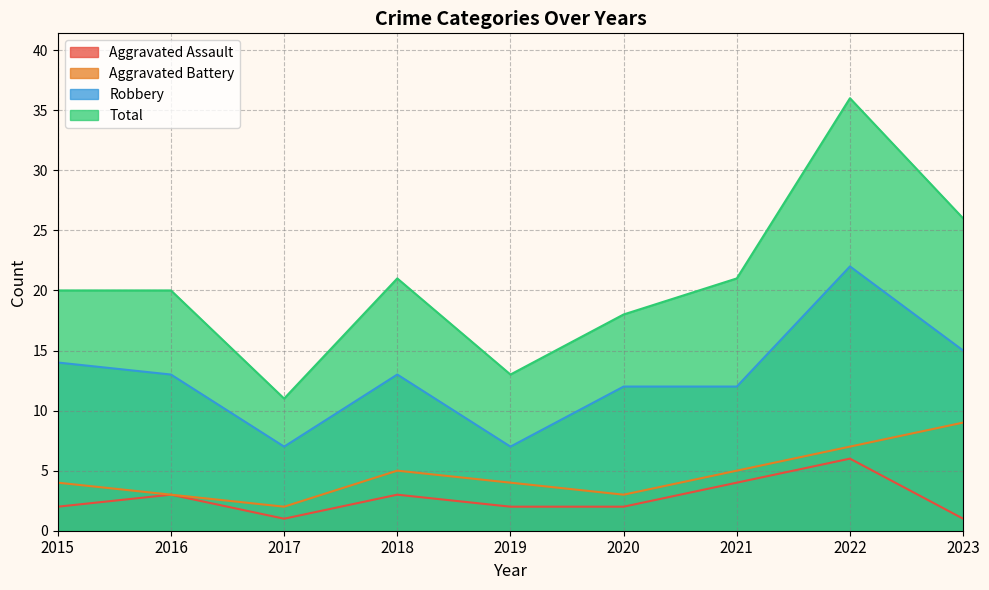

In Total, how many points are higher than both neighbors (excluding endpoints)?

2